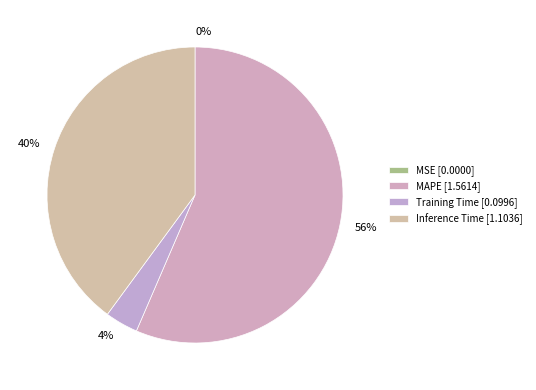

To the nearest percent, what is the average slice percentage?

25%